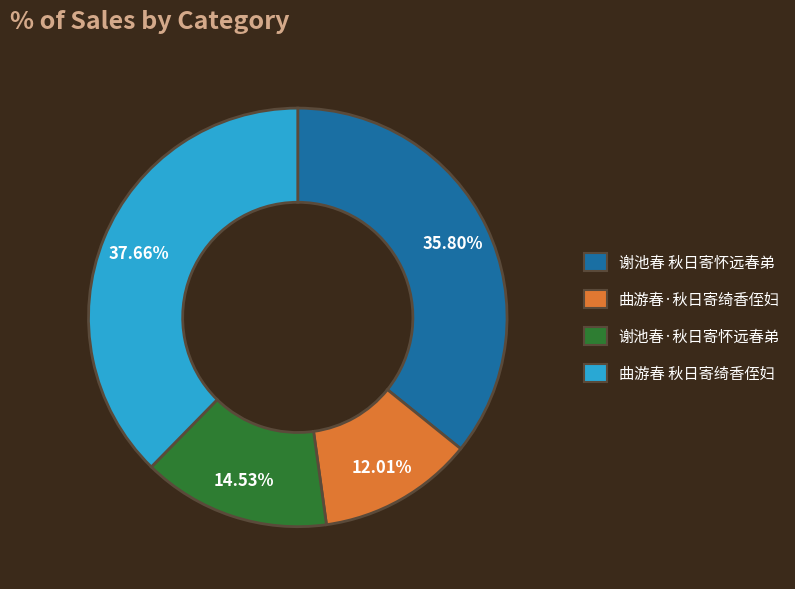

To the nearest percent, what is the combined percentage of 曲游春·秋日寄绮香侄妇 and 谢池春 秋日寄怀远春弟?

48%